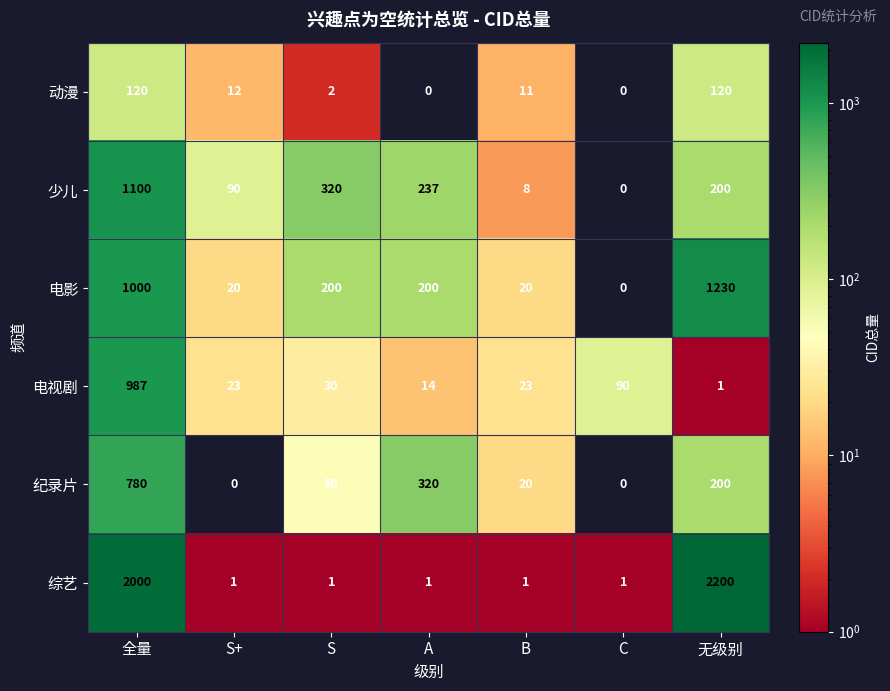

What is the maximum value for 动漫?

120